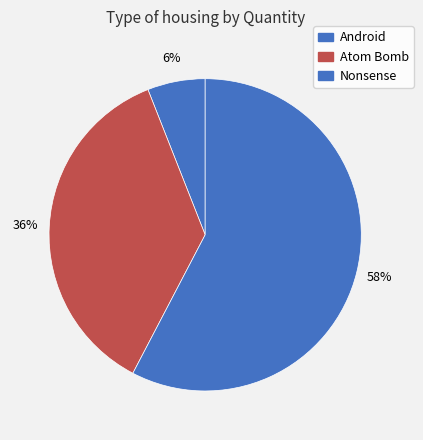

Combined, what portion of the pie is Android and Nonsense?

63.6%